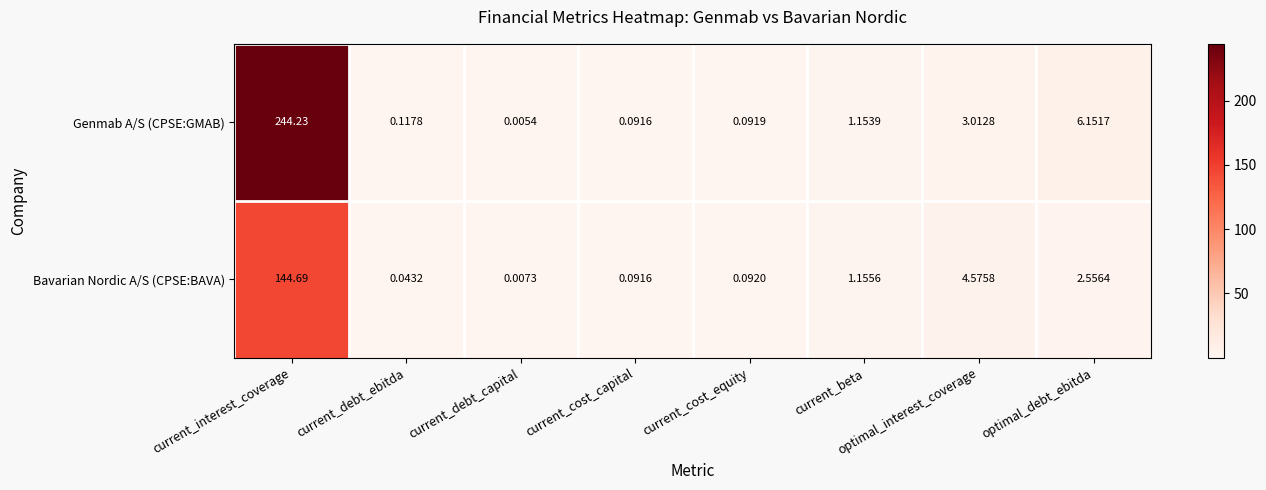

Rank the categories by Bavarian Nordic A/S (CPSE:BAVA) value from highest to lowest.

current_interest_coverage, optimal_interest_coverage, optimal_debt_ebitda, current_beta, current_cost_equity, current_cost_capital, current_debt_ebitda, current_debt_capital